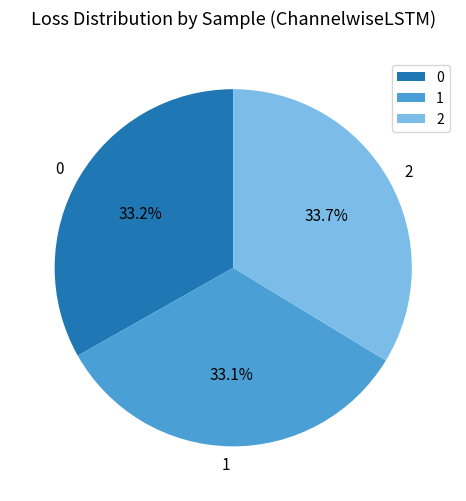

What is the ratio of the value at 1 to the value at 2?

1.0